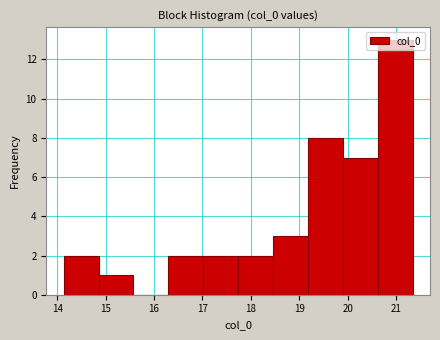

Reading left to right, list every bar in this chart as the range it spans on the x-axis followed by its height. Neither the bar edges nor the heights are printed on the chart, so give them approximately, as read against the axes.

14.1 to 14.9: 2
14.9 to 15.6: 1
15.6 to 16.3: 0
16.3 to 17.0: 2
17.0 to 17.7: 2
17.7 to 18.5: 2
18.5 to 19.2: 3
19.2 to 19.9: 8
19.9 to 20.6: 7
20.6 to 21.3: 13